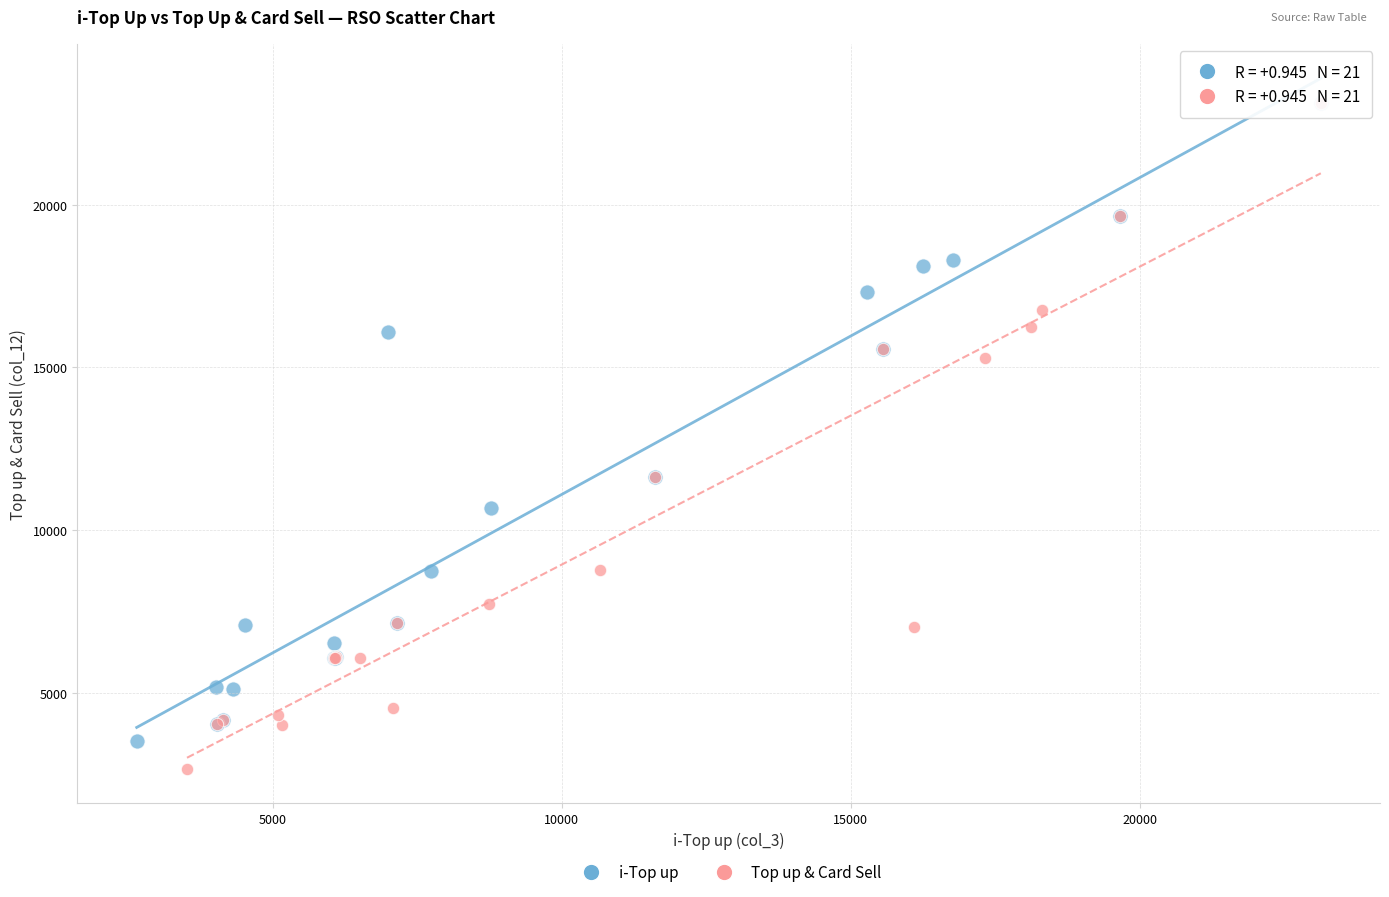

Which series has the widest spread of Y values?

Top up & Card Sell